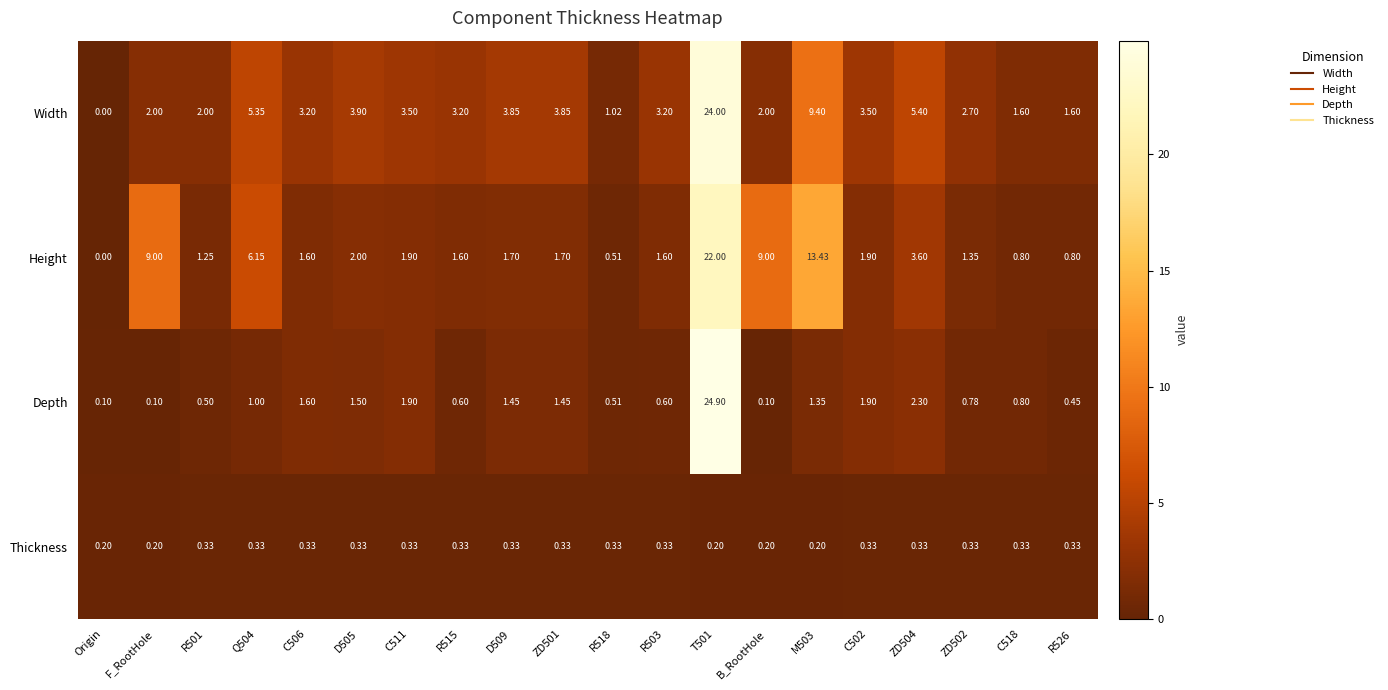

Which series has the widest spread of values?

Depth